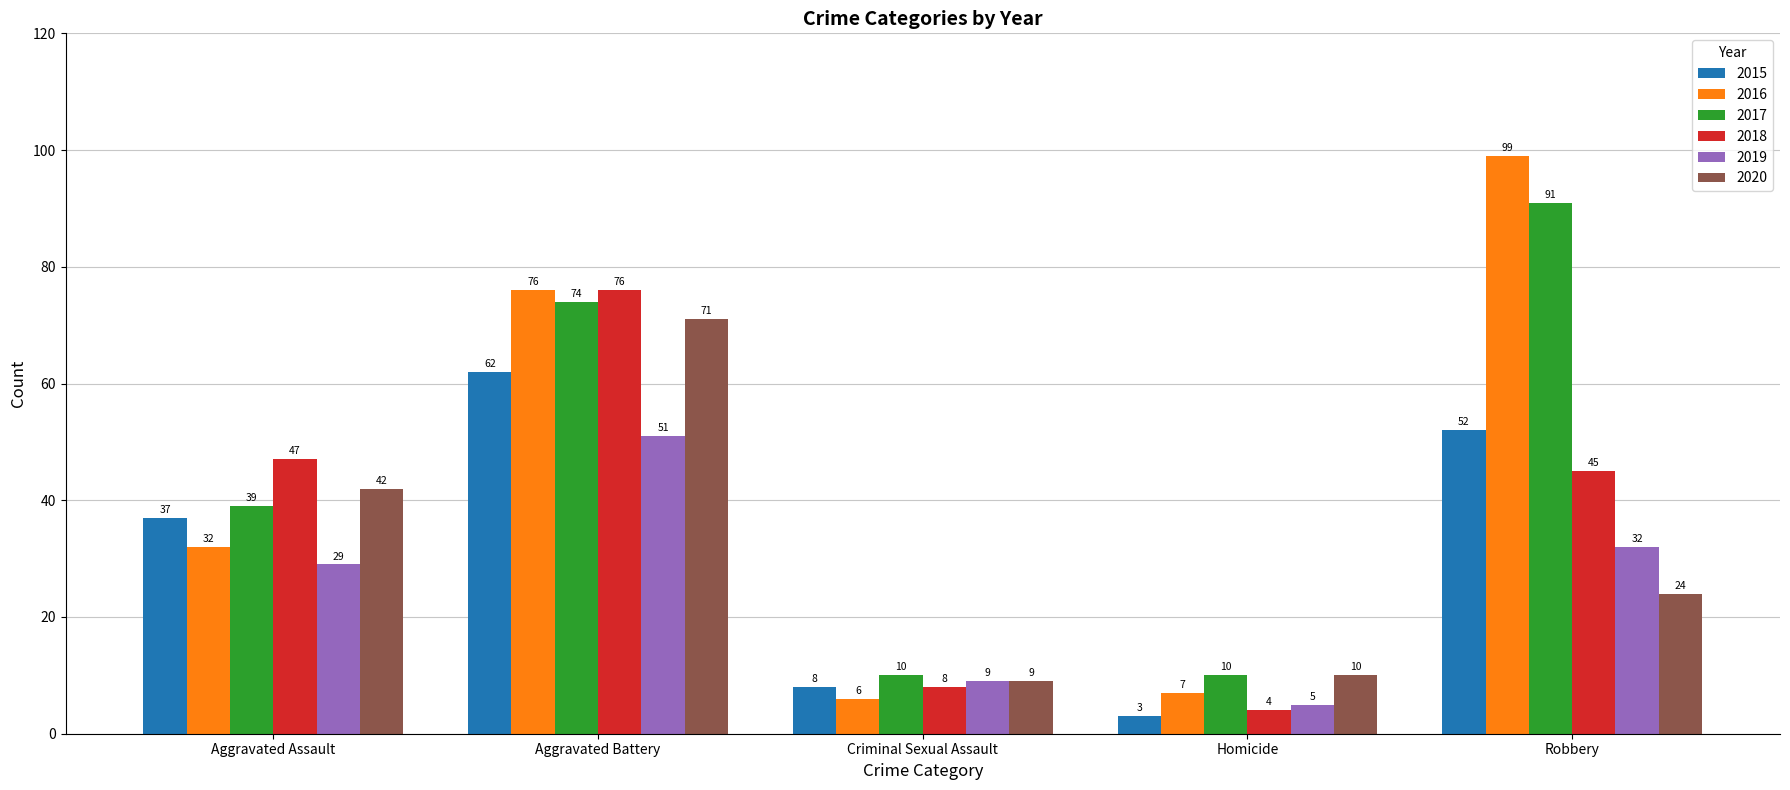

Which series has the largest total across all categories?

2017